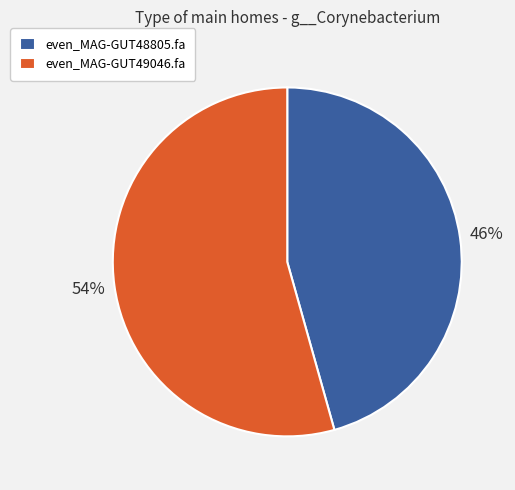

Which category has the biggest portion of the pie?

even_MAG-GUT49046.fa